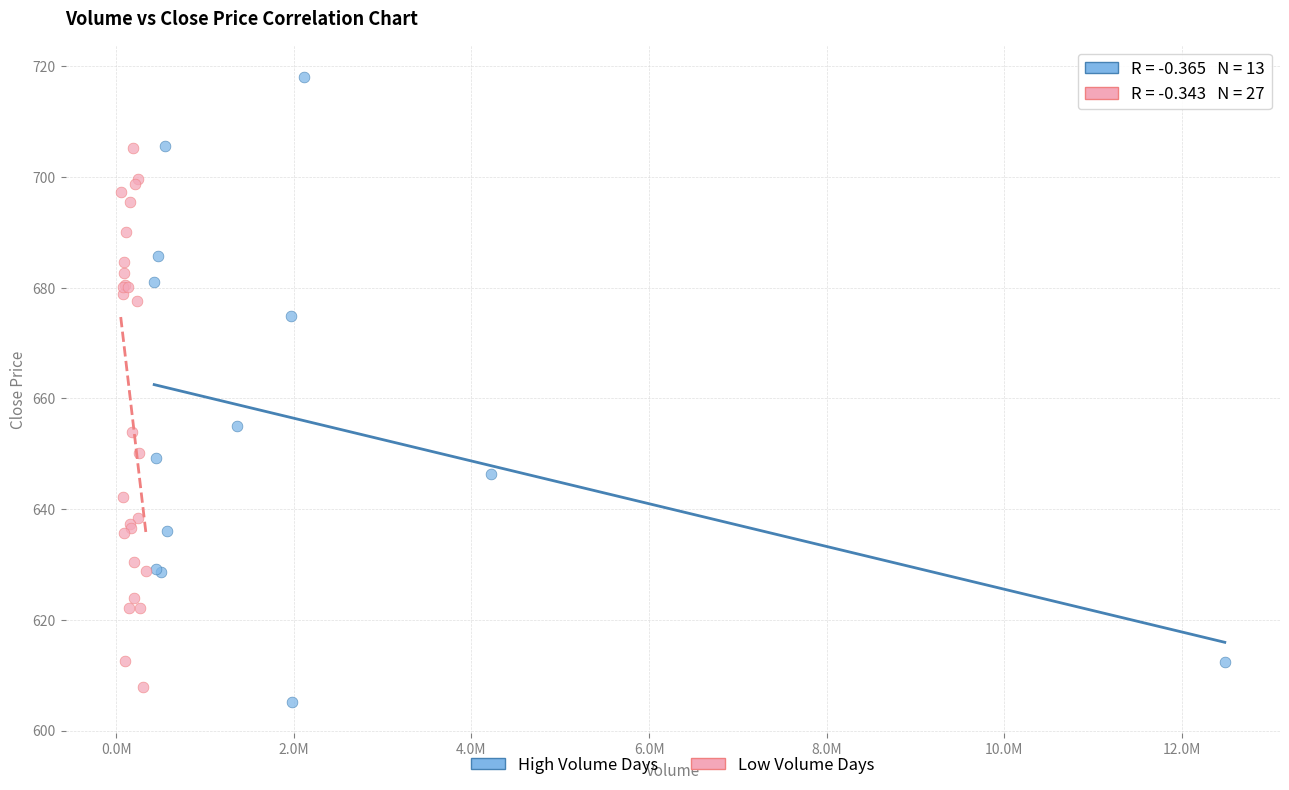

Which series reaches the maximum Y coordinate?

High Volume Days